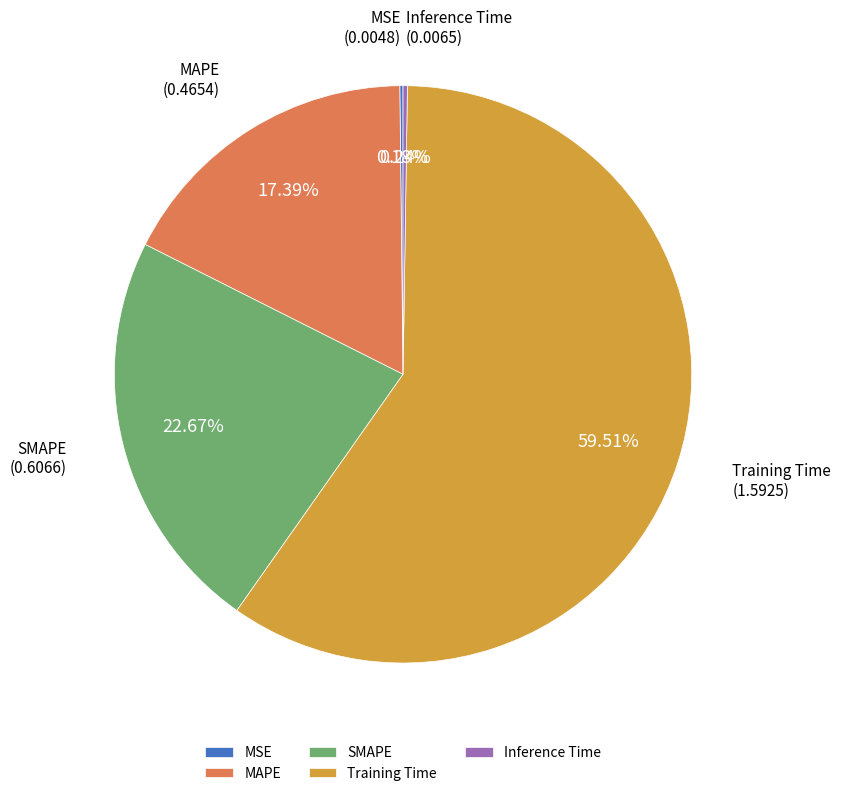

To the nearest percent, what percentage of the pie is SMAPE?

23%